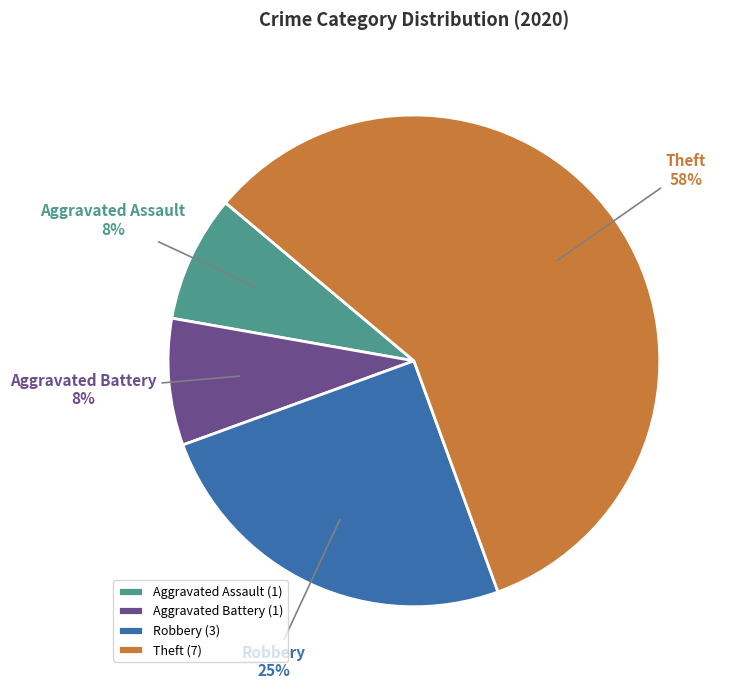

Count the number of slices in the pie.

4